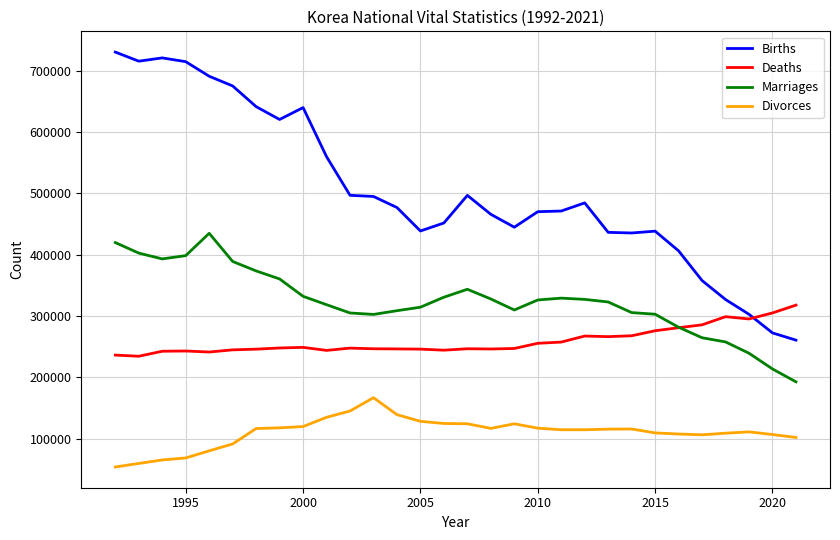

What is the highest value of the Deaths series?

317680